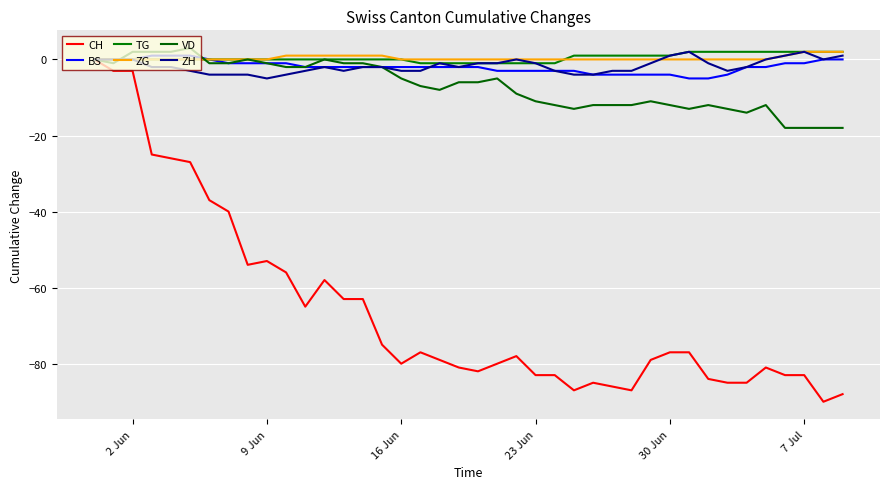

Which series has the widest spread of values?

CH